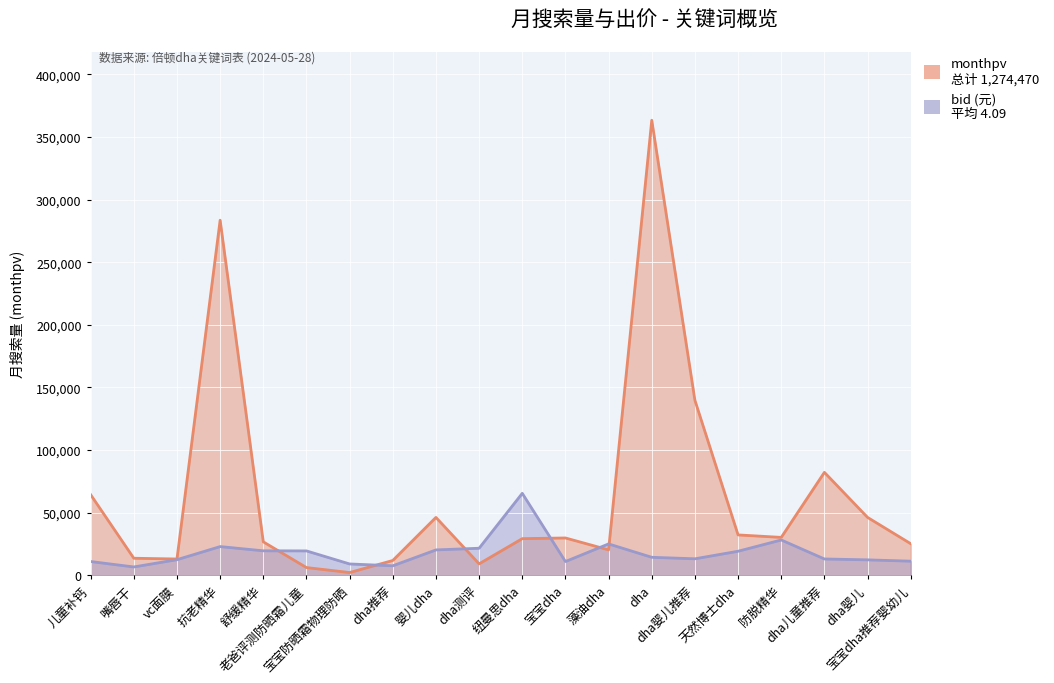

Which has a higher value, dha测评 or 宝宝dha推荐婴幼儿?

宝宝dha推荐婴幼儿